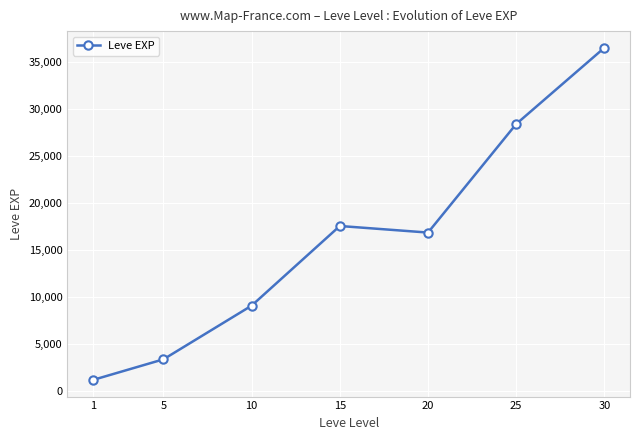

List the labels in order of value, largest first.

30, 25, 15, 20, 10, 5, 1